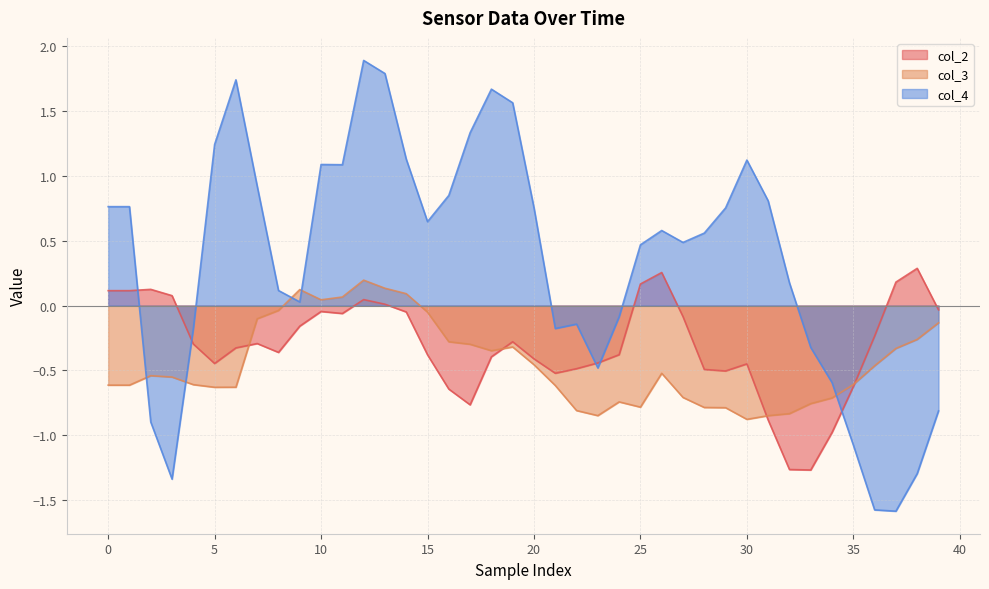

Reading left to right, extract all data points from this chart.

col_2: 0.1	0.1	0.1	0.1	-0.3	-0.4	-0.3	-0.3	-0.4	-0.2	-0.0	-0.1	0.0	0.0	-0.0	-0.4	-0.6	-0.8	-0.4	-0.3	-0.4	-0.5	-0.5	-0.4	-0.4	0.2	0.3	-0.1	-0.5	-0.5	-0.4	-0.9	-1.3	-1.3	-1.0	-0.6	-0.2	0.2	0.3	-0.0
col_3: -0.6	-0.6	-0.5	-0.6	-0.6	-0.6	-0.6	-0.1	-0.0	0.1	0.0	0.1	0.2	0.1	0.1	-0.1	-0.3	-0.3	-0.3	-0.3	-0.5	-0.6	-0.8	-0.8	-0.7	-0.8	-0.5	-0.7	-0.8	-0.8	-0.9	-0.8	-0.8	-0.8	-0.7	-0.6	-0.5	-0.3	-0.3	-0.1
col_4: 0.8	0.8	-0.9	-1.3	-0.2	1.2	1.7	0.9	0.1	0.0	1.1	1.1	1.9	1.8	1.1	0.6	0.9	1.3	1.7	1.6	0.8	-0.2	-0.1	-0.5	-0.1	0.5	0.6	0.5	0.6	0.8	1.1	0.8	0.2	-0.3	-0.6	-1.1	-1.6	-1.6	-1.3	-0.8